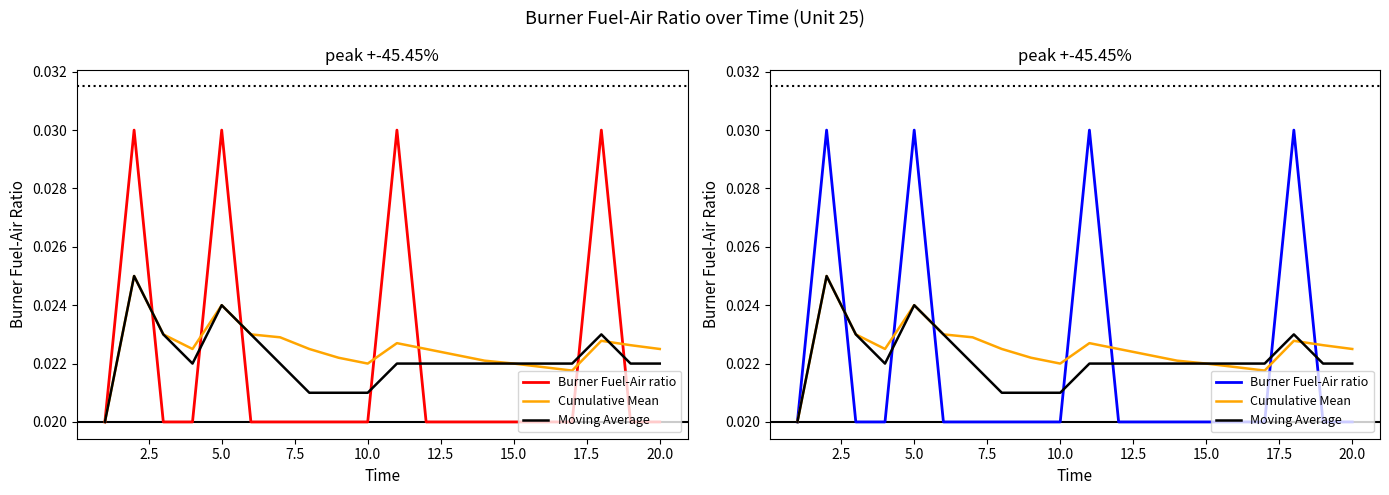

Which series has the largest total across all categories?

Cumulative Mean